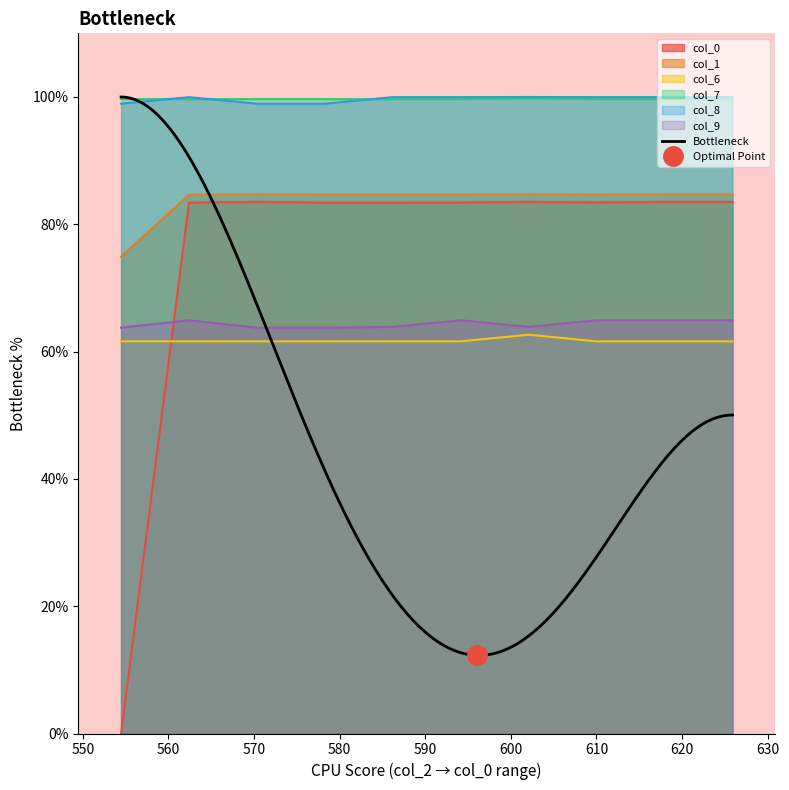

True or false: col_0 and col_8 intersect in this chart.

False